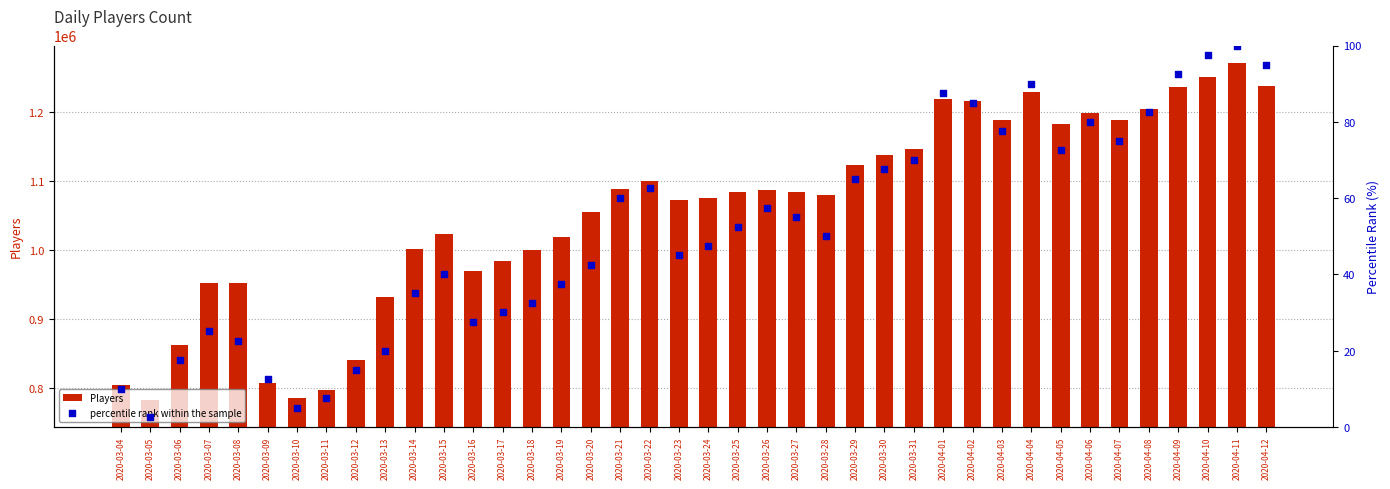

Which series has the largest total across all categories?

Players